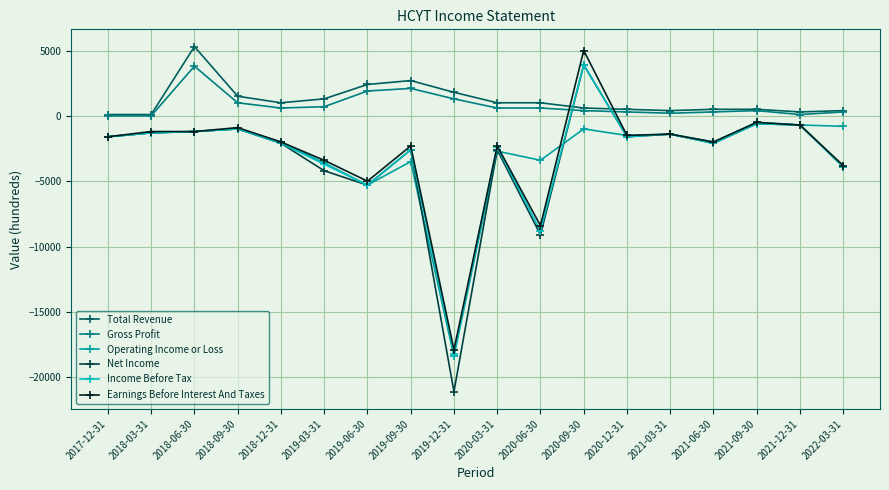

Is the value of Gross Profit at 2021-09-30 greater than the value of Net Income at 2018-03-31?

Yes